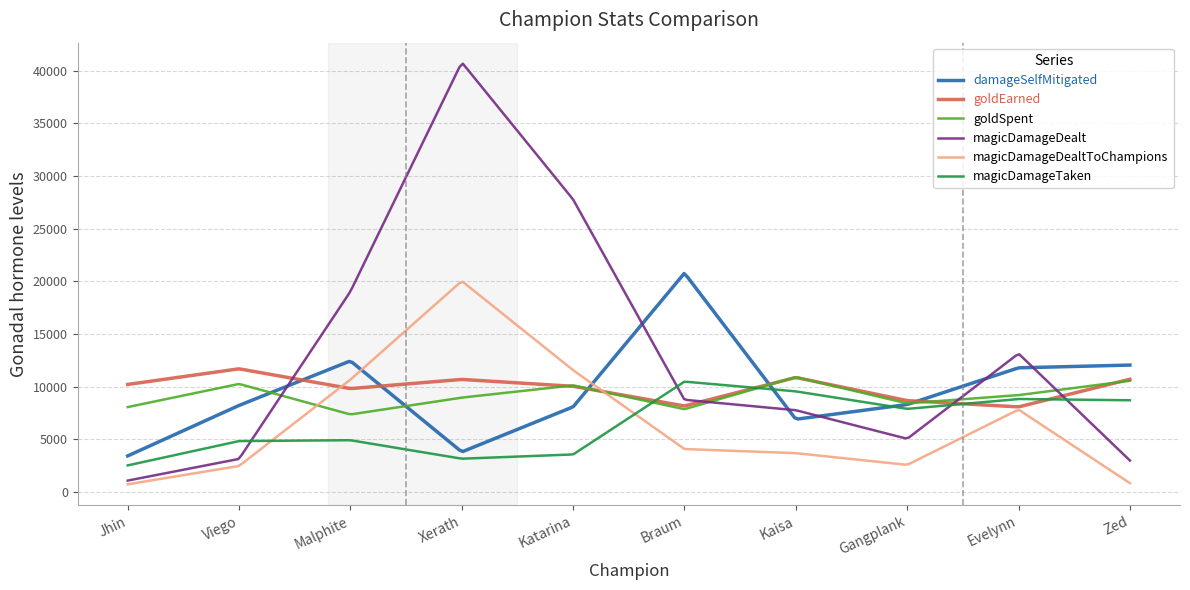

What are all the series names shown in the legend?

damageSelfMitigated, goldEarned, goldSpent, magicDamageDealt, magicDamageDealtToChampions, magicDamageTaken